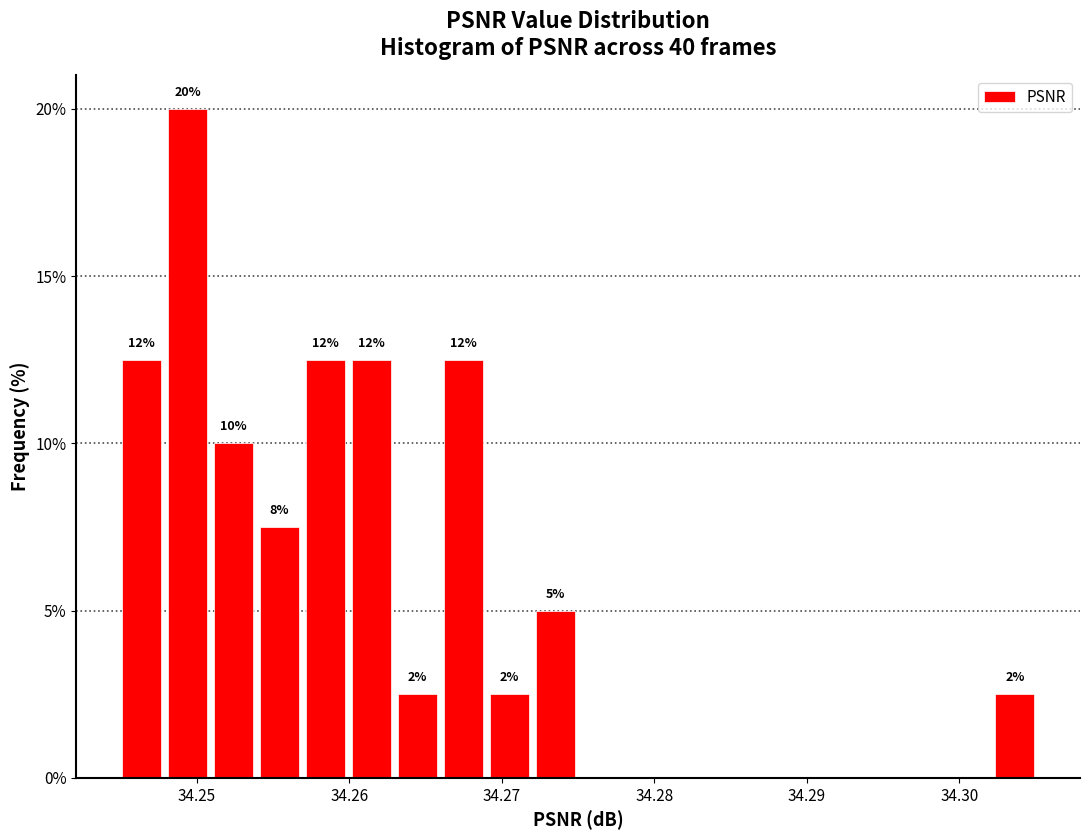

Around what value on the x-axis is the tallest bar? Give the approximate position of its centre, as read against the axis.

34.249